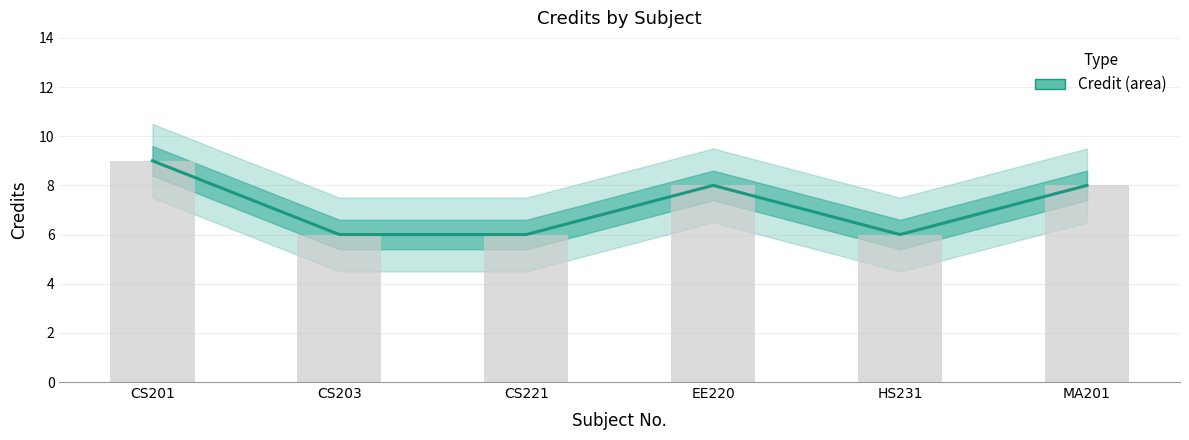

What is the difference between the maximum and minimum values?

3